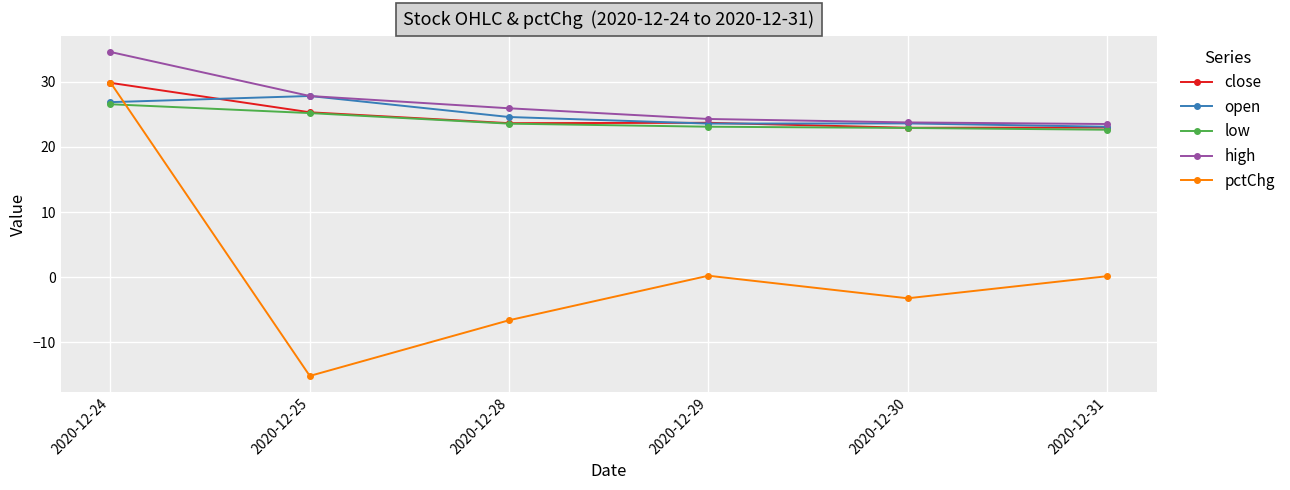

What are all the series names shown in the legend?

close, open, low, high, pctChg